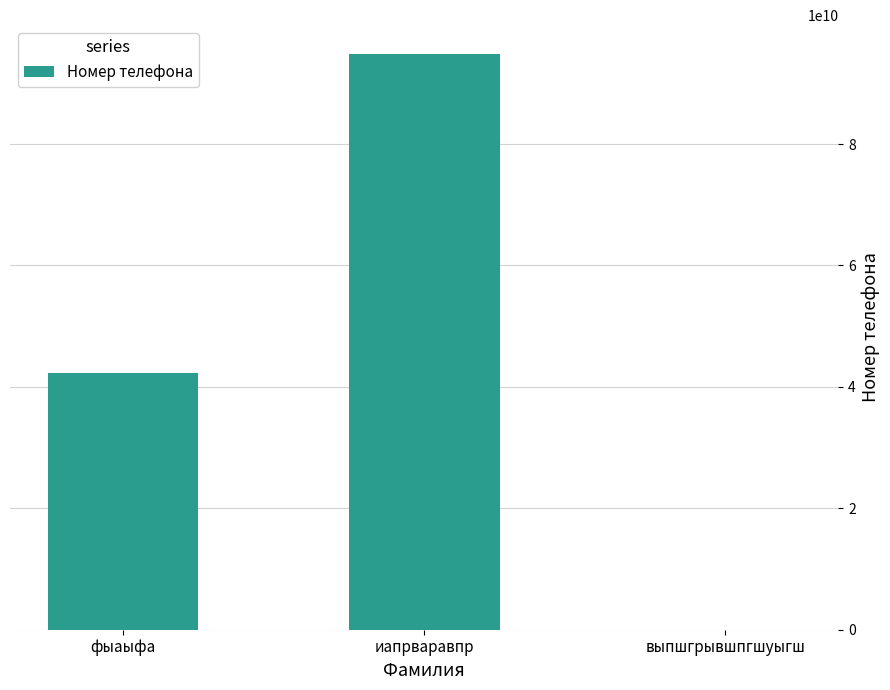

Are the bars grouped side by side (vs. stacked)?

No